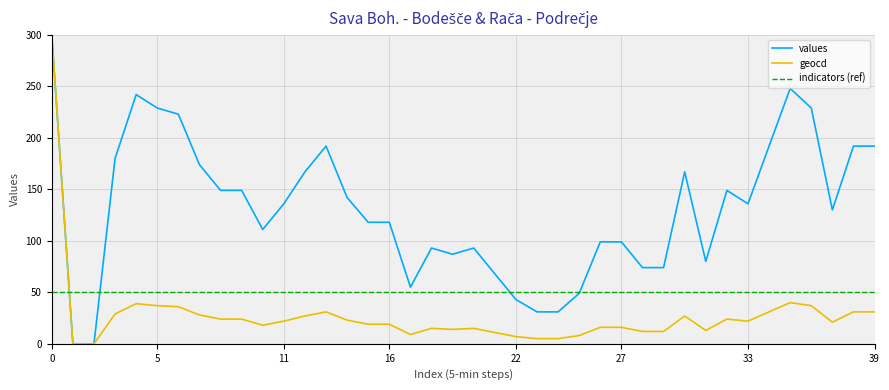

Which series has the largest total across all categories?

values